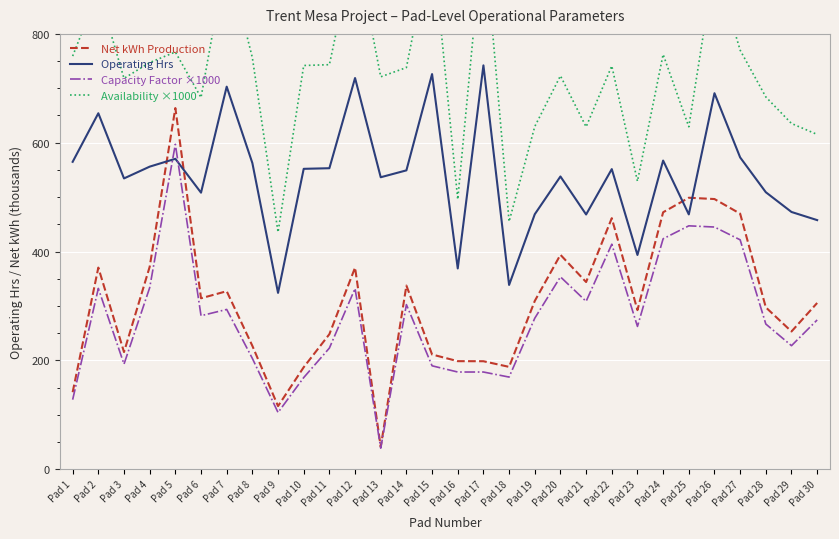

True or false: Operating Hrs and Availability ×1000 cross at least once.

False